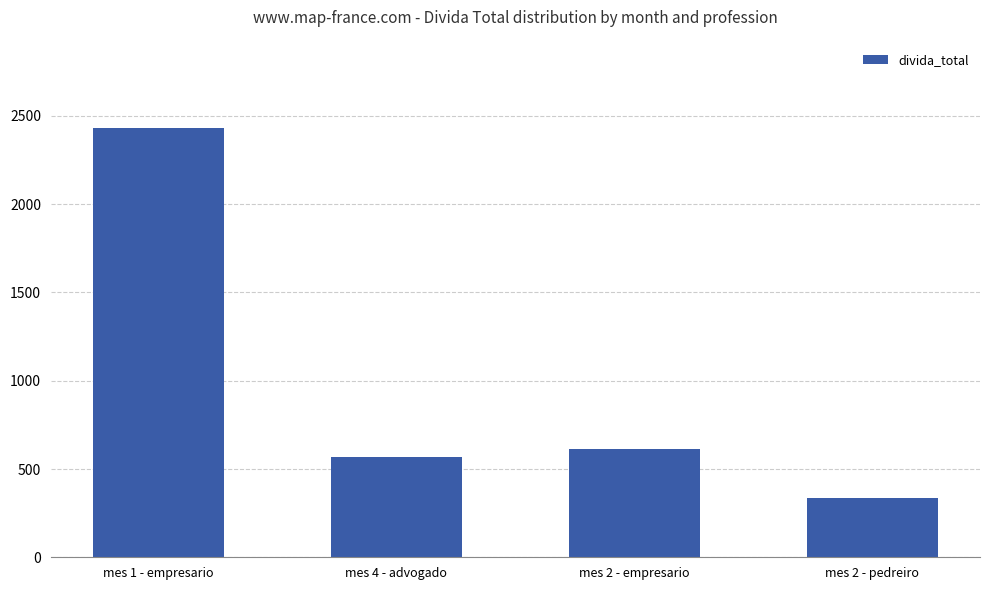

Is it true that the value at mes 4 - advogado is 1000.4?

False